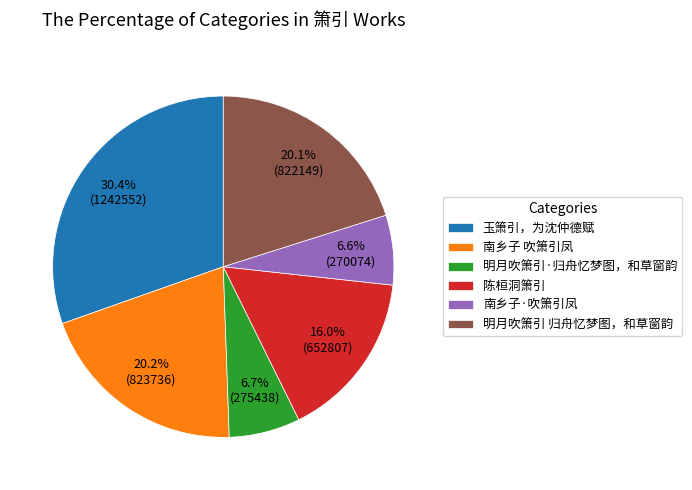

Combined, what portion of the pie is 陈桓洞箫引 and 玉箫引，为沈仲德赋?

46.4%